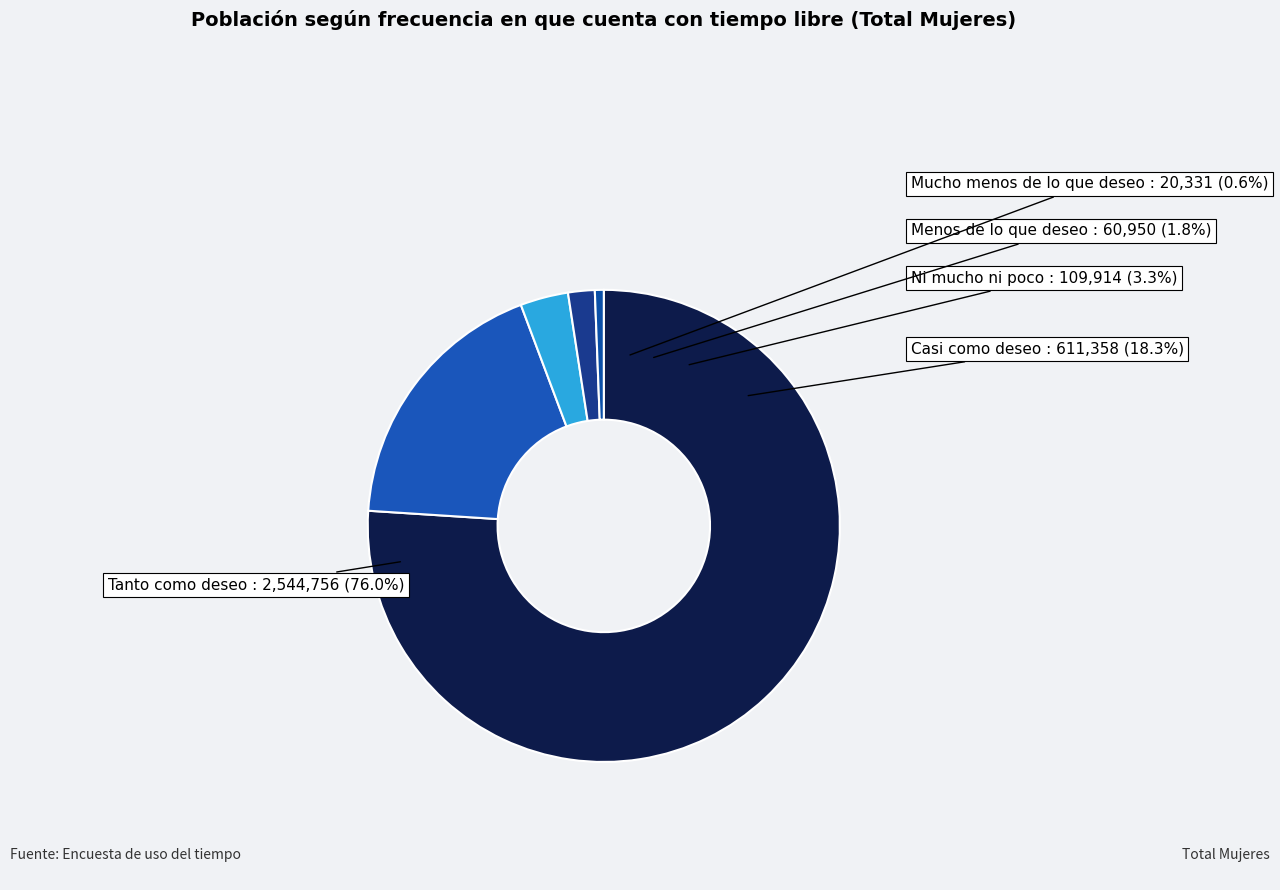

Is there any slice that represents more than half of the pie?

Yes